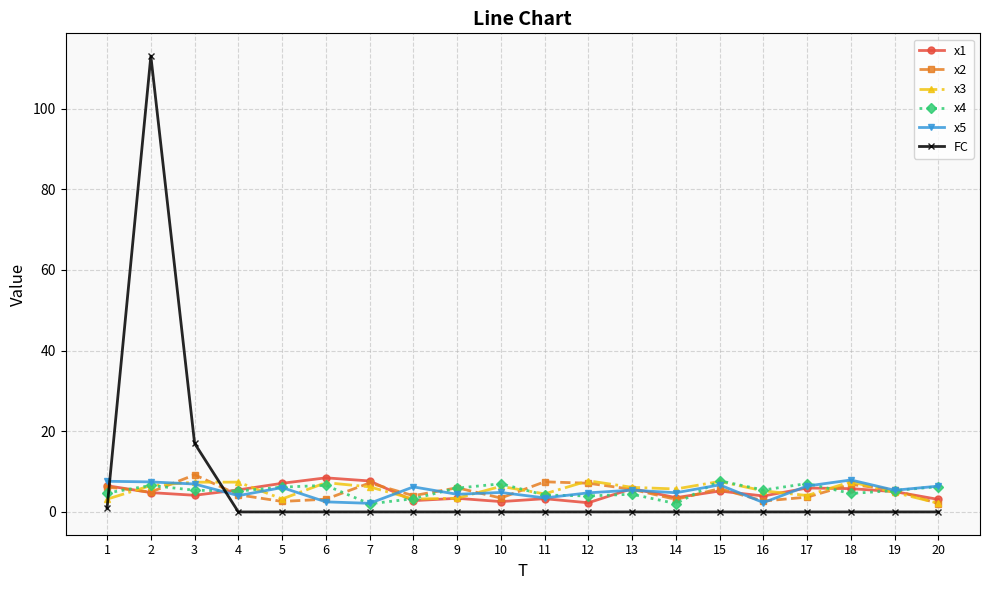

Is the value of FC at 13 greater than the value of x5 at 8?

No